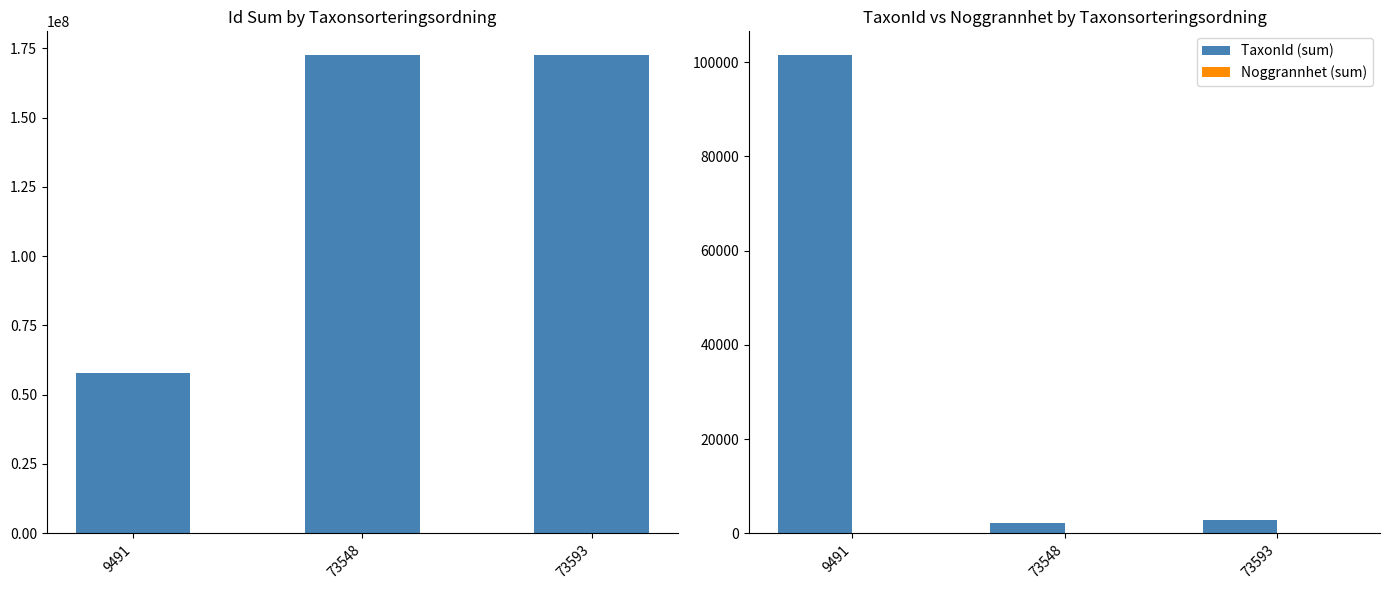

Reading left to right, transcribe all the data shown in this chart.

Id (sum): 57714329	172503026	172503954
TaxonId (sum): 101479	2228	2916
Noggrannhet (sum): 25	20	20